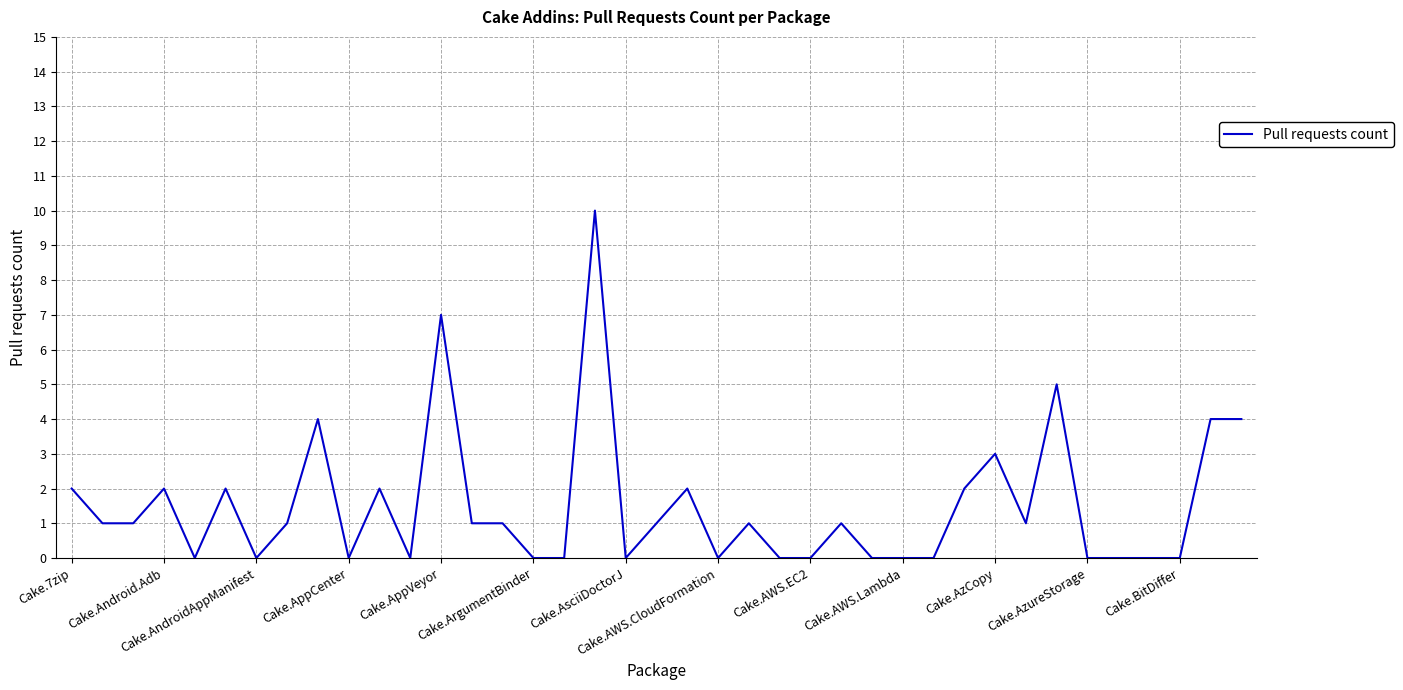

What is the difference between the maximum and minimum values?

10